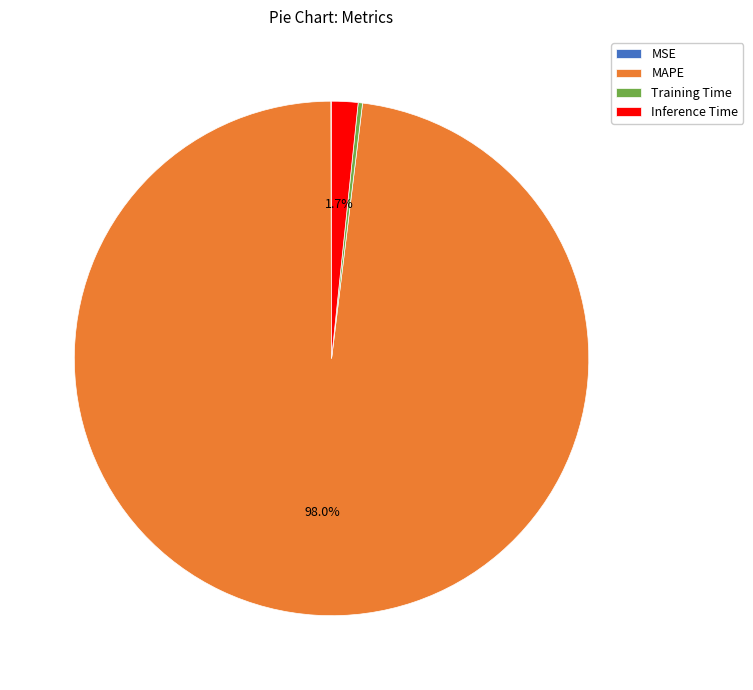

What is the majority slice?

MAPE